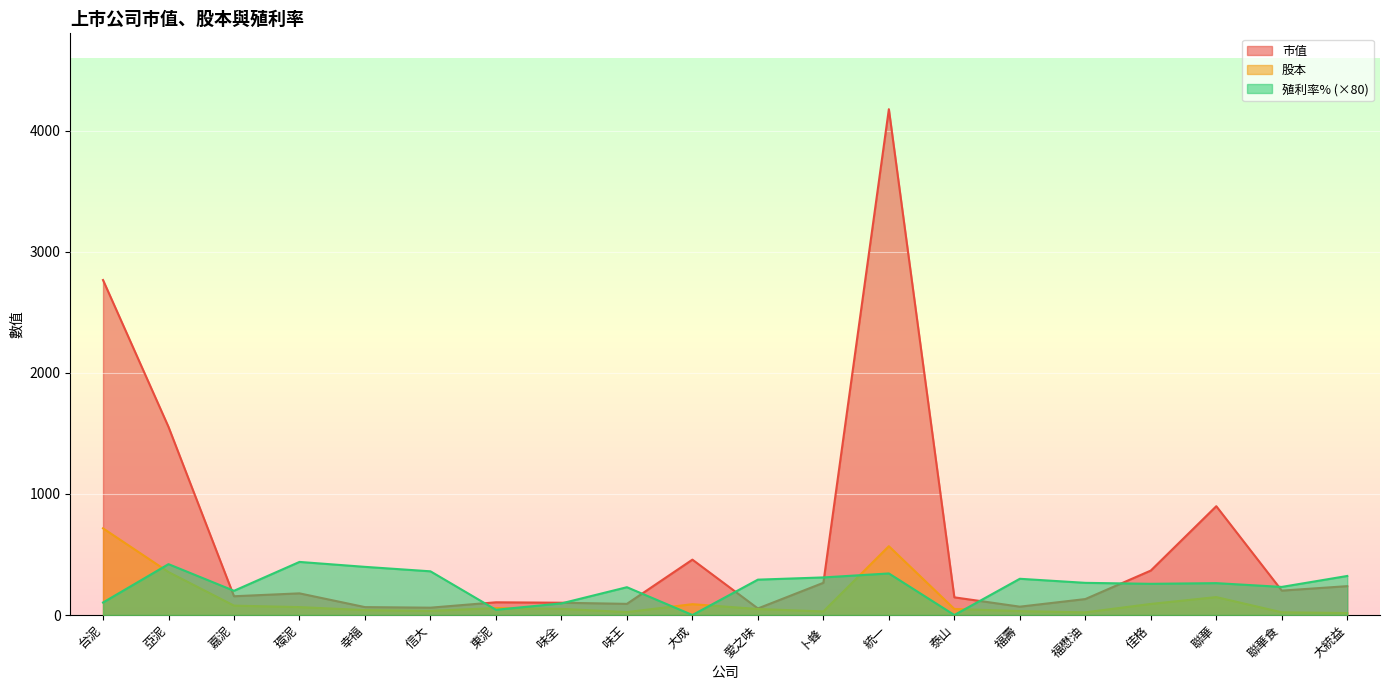

Is the value of 殖利率% at 卜蜂 greater than the value of 市值 at 福壽?

Yes